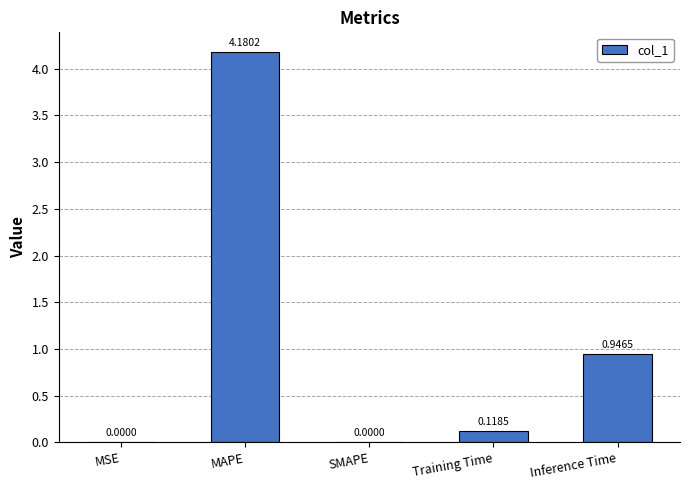

Which label corresponds to the largest value in the chart?

MAPE